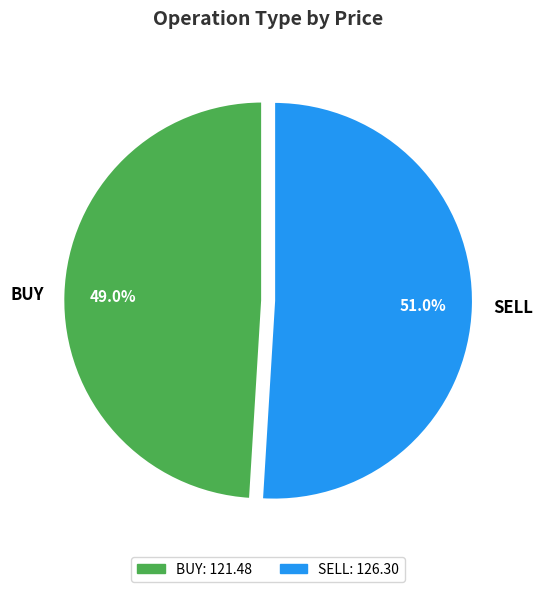

Which has a higher value, SELL or BUY?

SELL